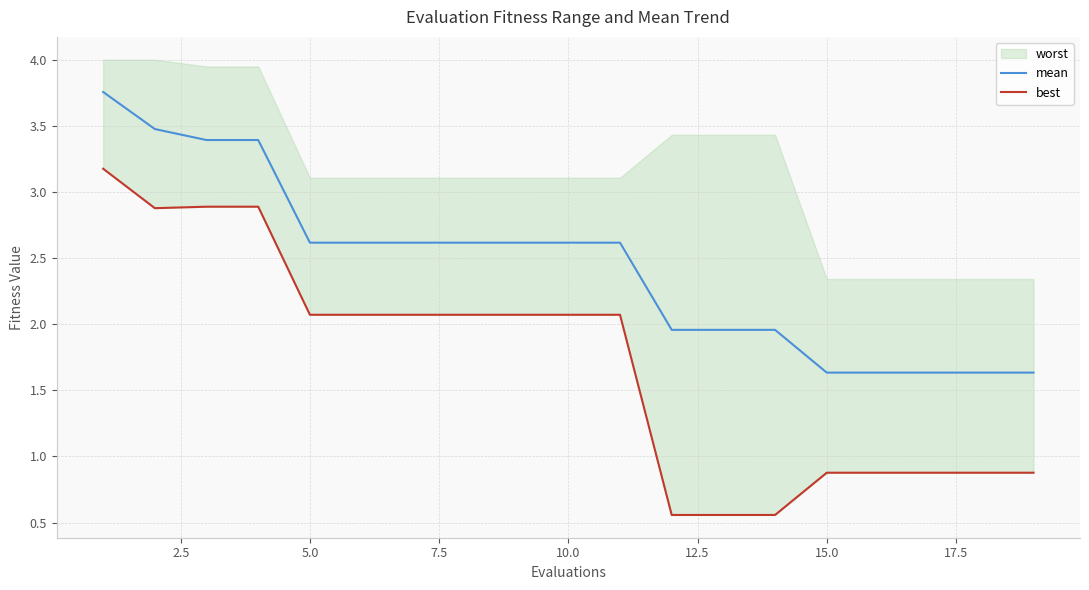

What is the lowest value of the mean series?

1.6